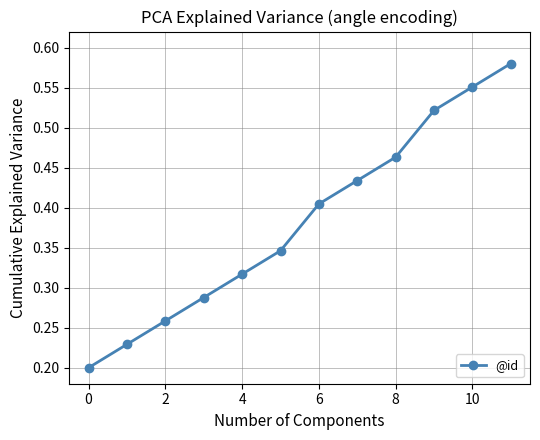

How many values are between 0 and 1?

12